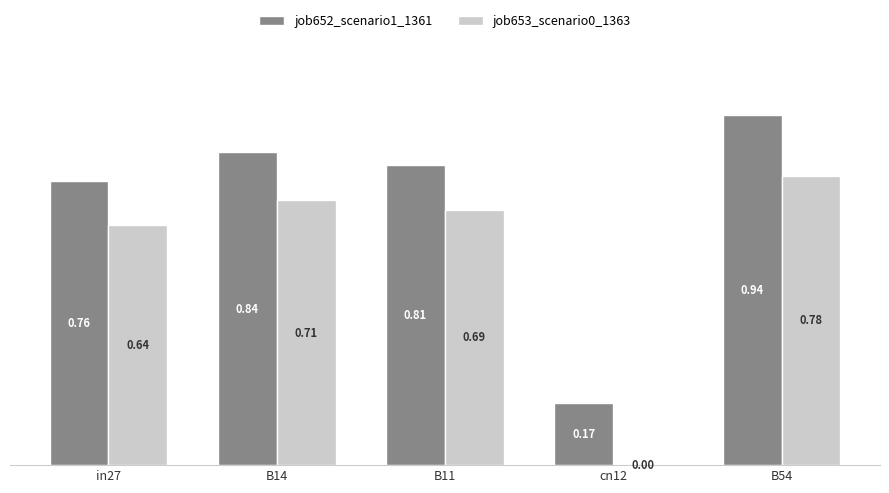

Where is job652_scenario1_1361 nearest to the value 0?

cn12